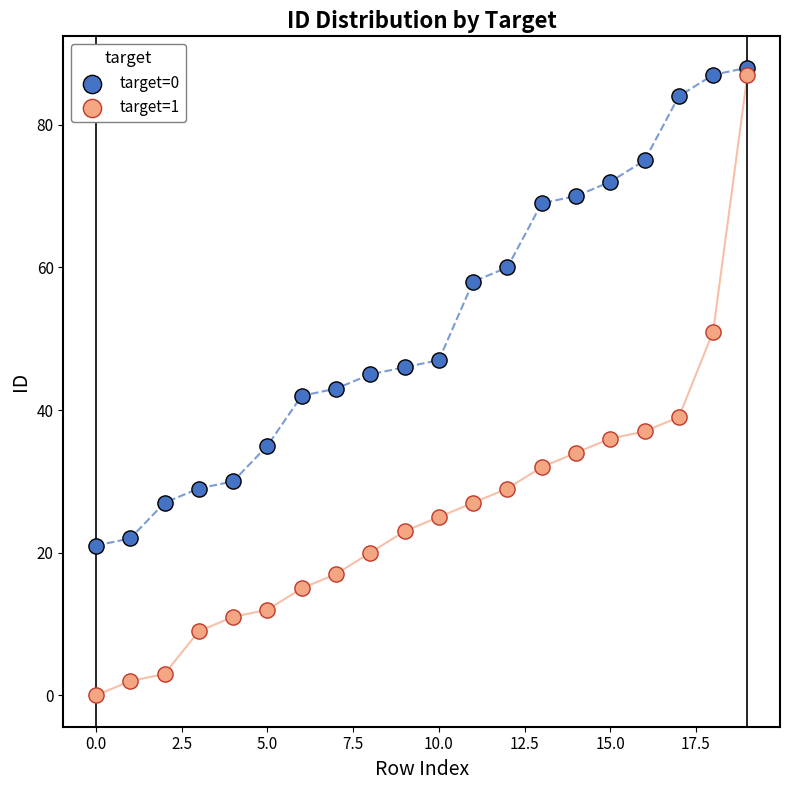

Which series has the widest spread of Y values?

target=1